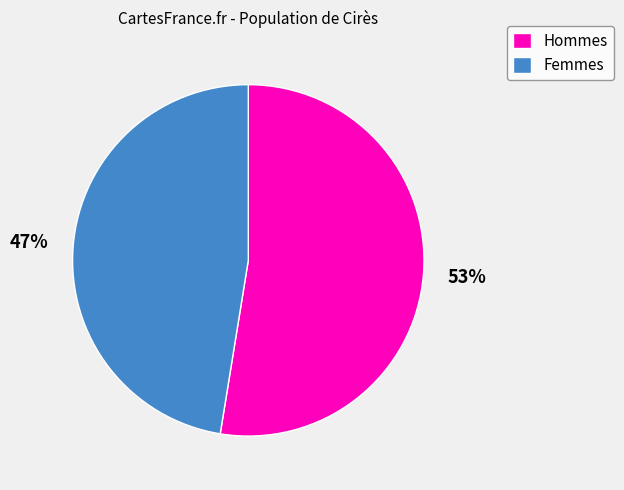

How many segments does this pie chart have?

2